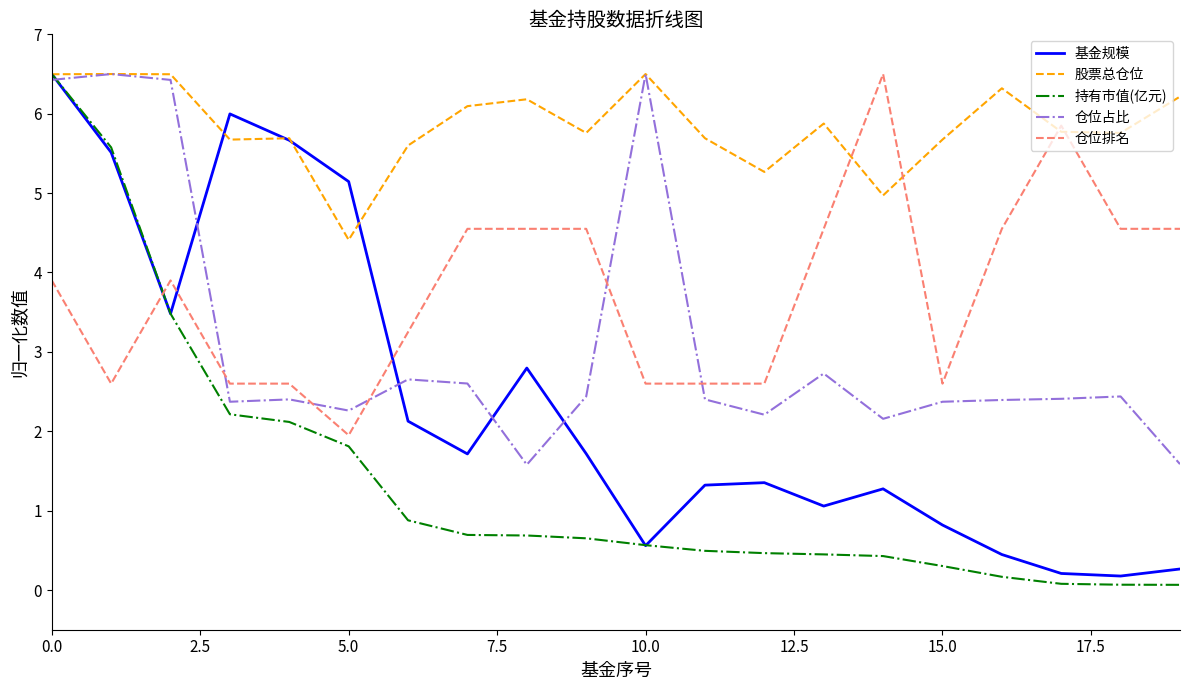

How many times do 仓位占比 and 仓位排名 cross each other?

5